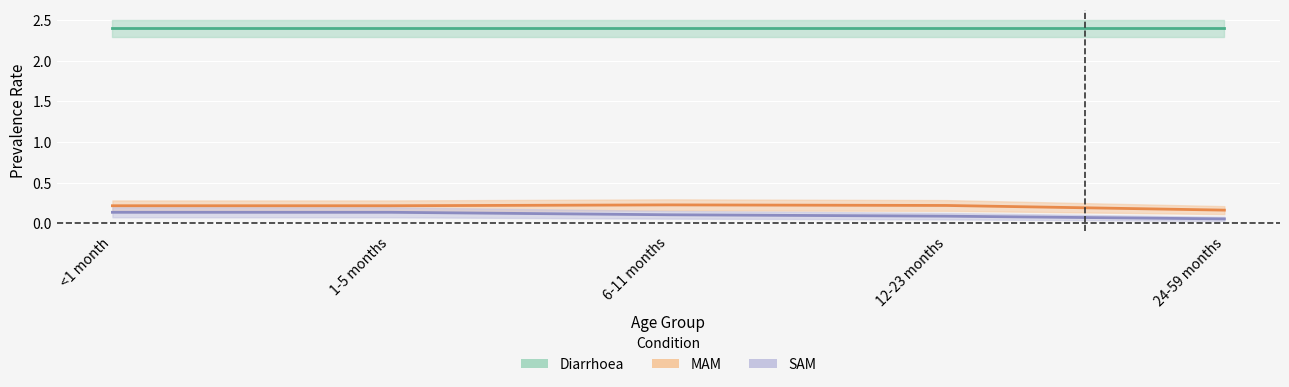

True or false: SAM and MAM intersect in this chart.

False